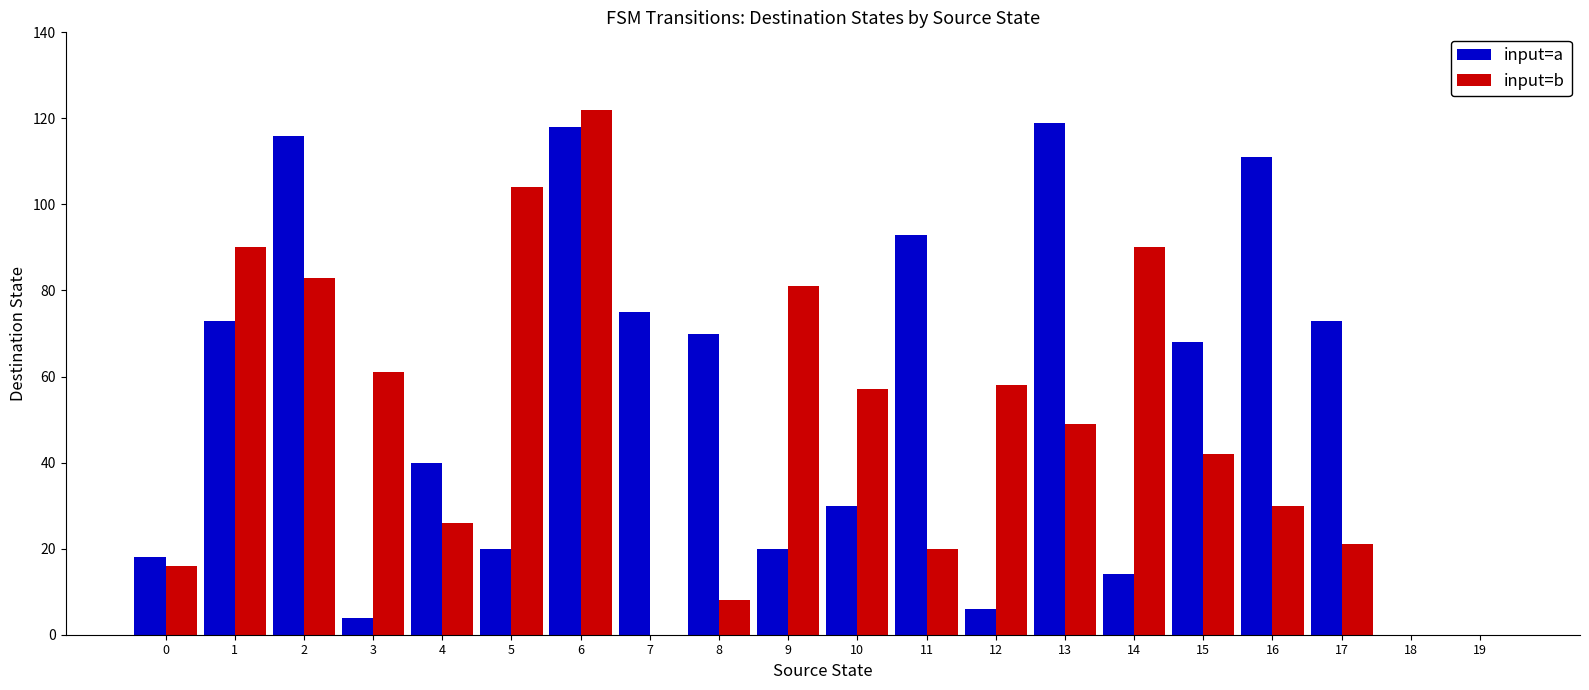

Does the chart contain stacked bars?

No